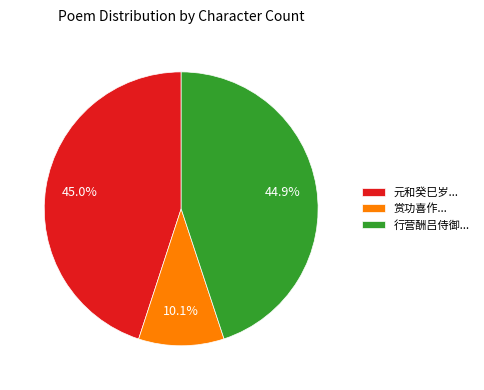

What is the smallest slice in the pie chart?

赏功喜作...